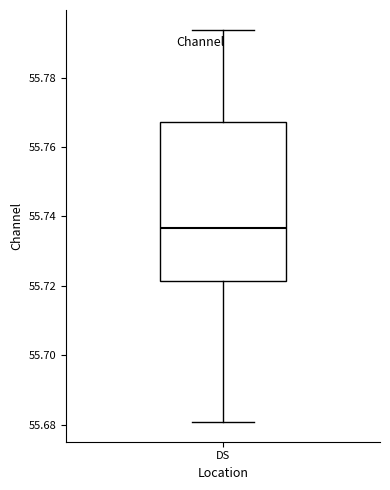

Transcribe this box plot: give where the median line is, the range the box spans, and where the two whiskers end, as read against the y-axis. The values are not printed on the chart, so give them approximately, as read against the axis.

median 55.736, box 55.722 to 55.768, whiskers 55.680 to 55.794